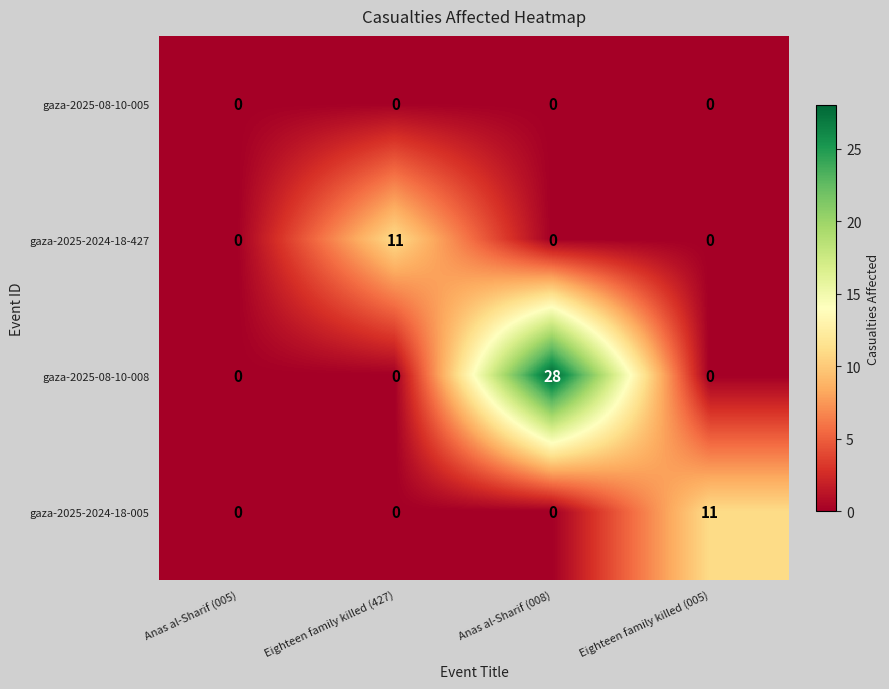

The value of gaza-2025-2024-18-005 at Anas al-Sharif (008) is 0. True or false?

True